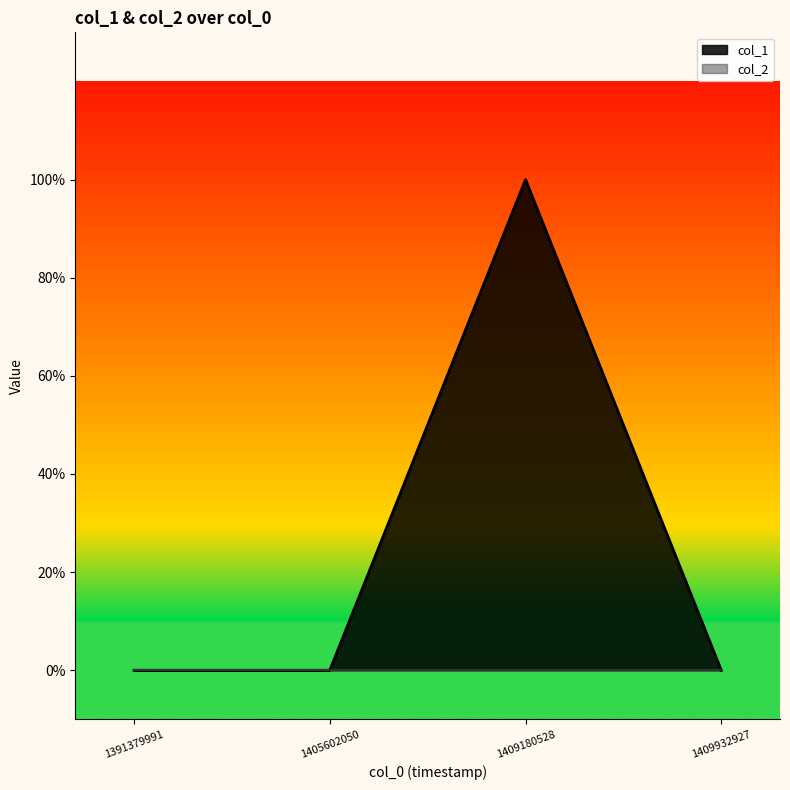

At which category does the chart reach its peak across all series?

1409180528